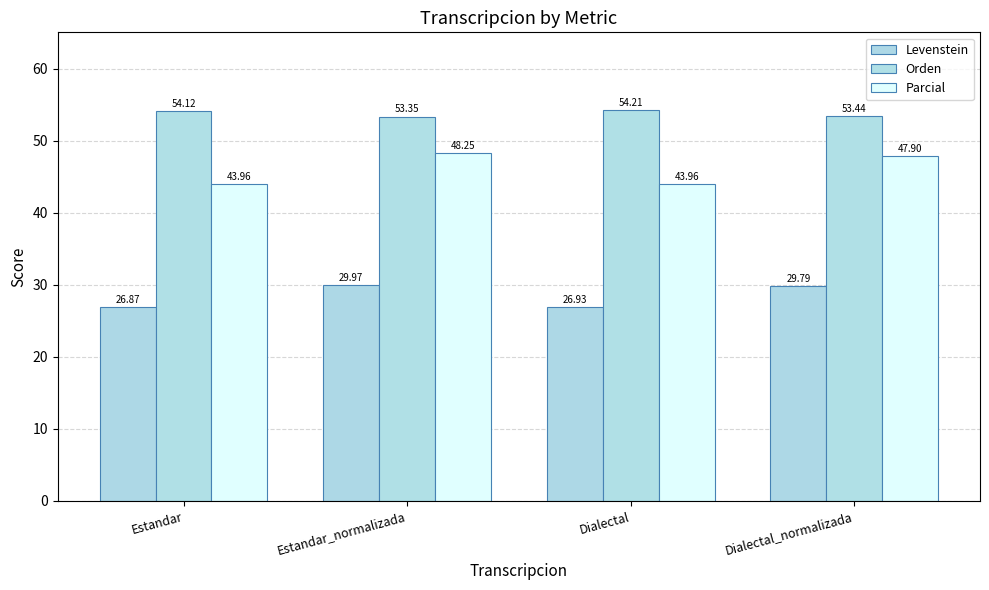

Which category has the highest value across all series?

Dialectal